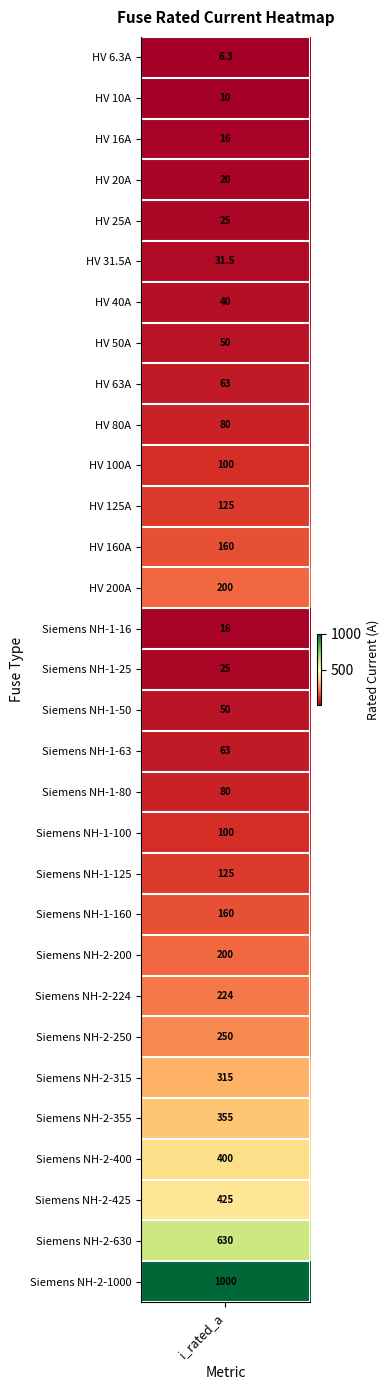

Approximately how many times larger is the value at 29 compared to 11?

5.0